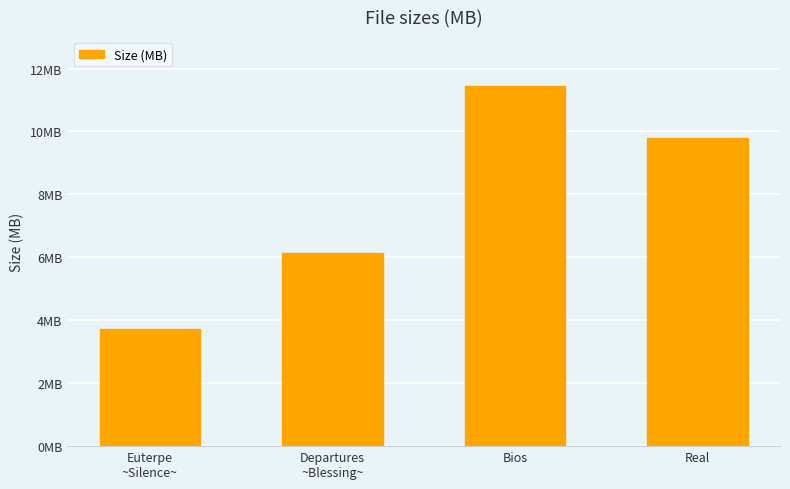

Are the bars horizontal?

No